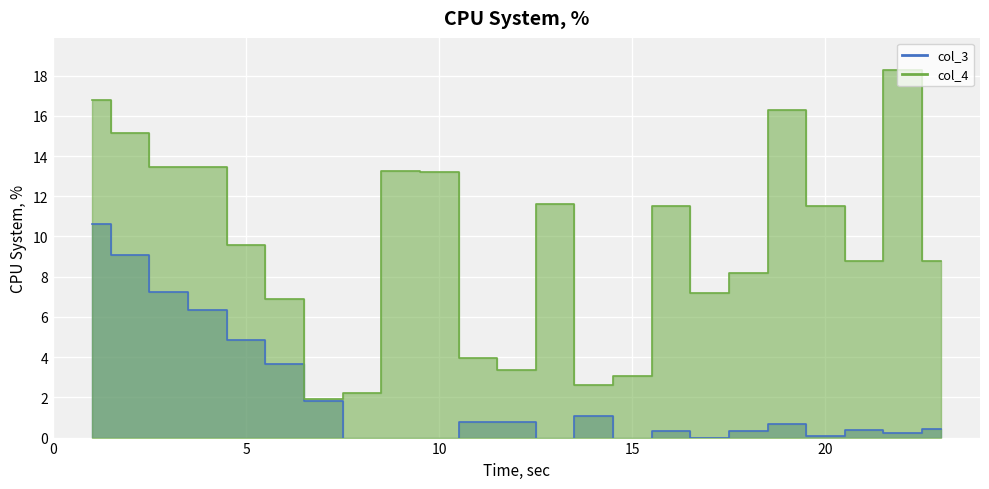

What are all the series names shown in the legend?

col_3, col_4